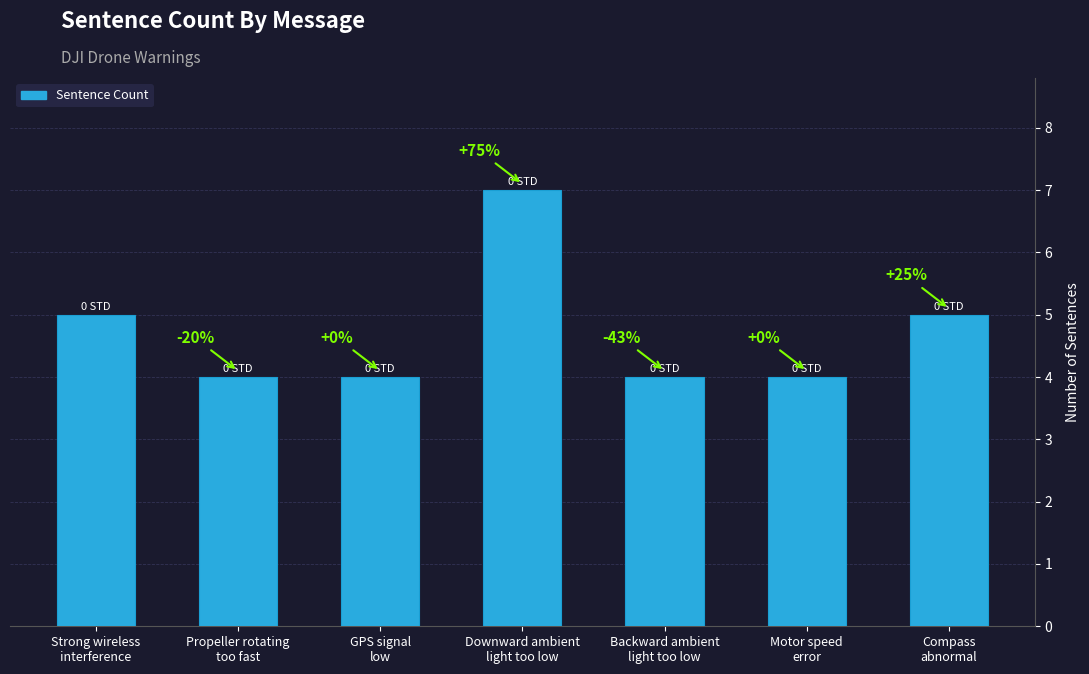

How many bars are there in total?

7